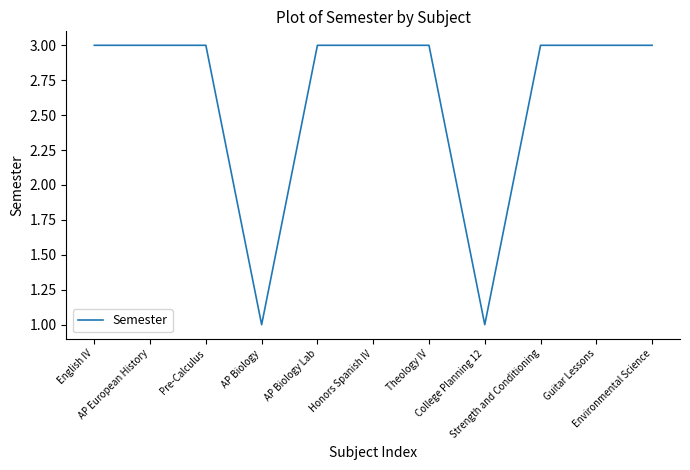

Reading right to left, what are all the values shown in this chart?

3	3	3	1	3	3	3	1	3	3	3